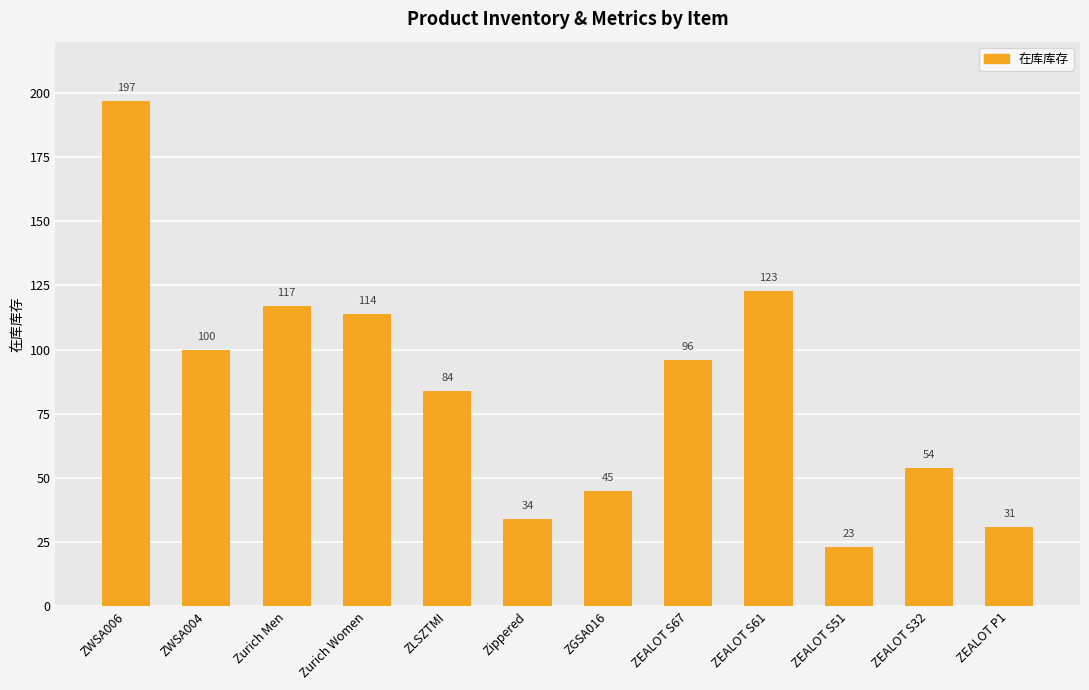

What position from the left is Zippered?

6